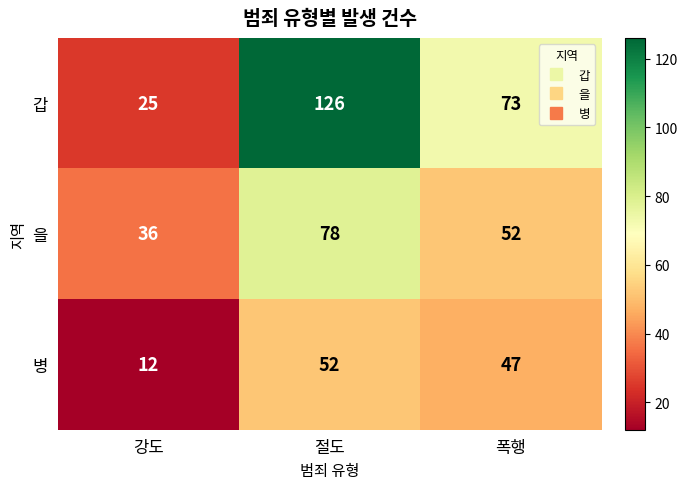

Reading left to right, what are all the values shown in this chart?

갑: 강도=25	절도=126	폭행=73
을: 강도=36	절도=78	폭행=52
병: 강도=12	절도=52	폭행=47